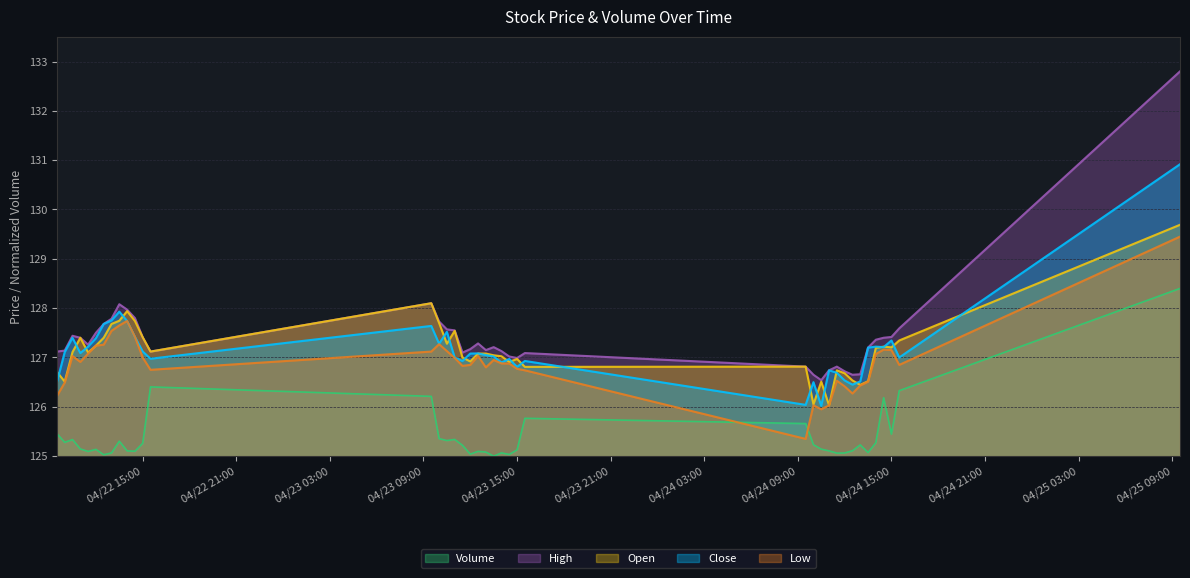

Where is Open nearest to the value 127?

2024-04-23 11:30